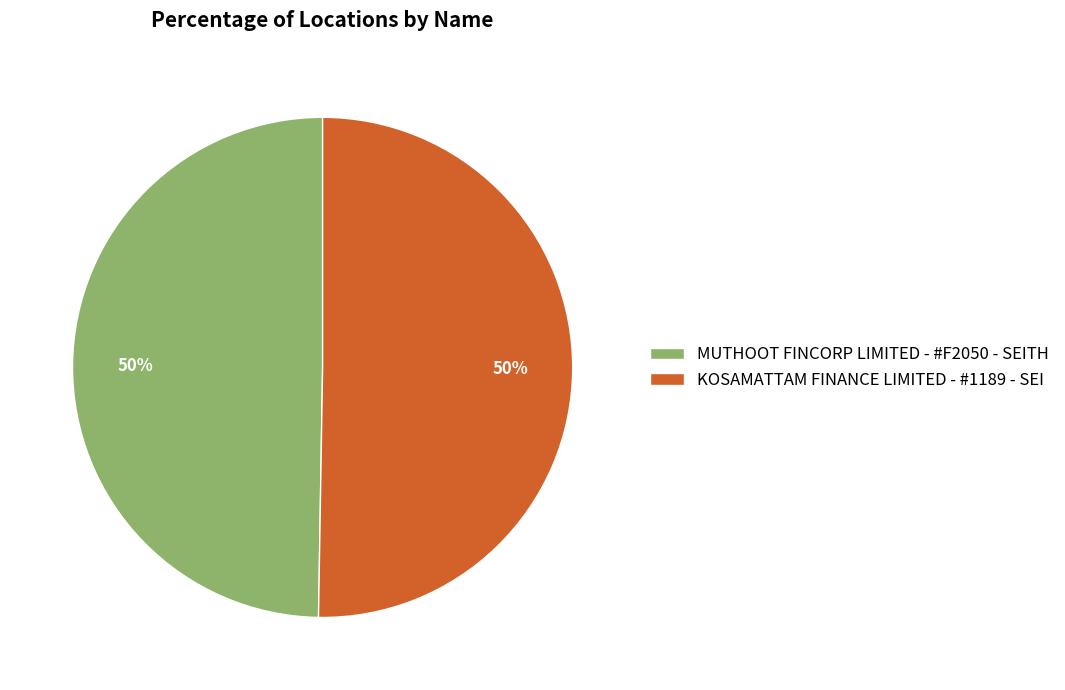

To the nearest percent, what percentage of the pie is MUTHOOT FINCORP LIMITED - #F2050 - SEITH?

50%